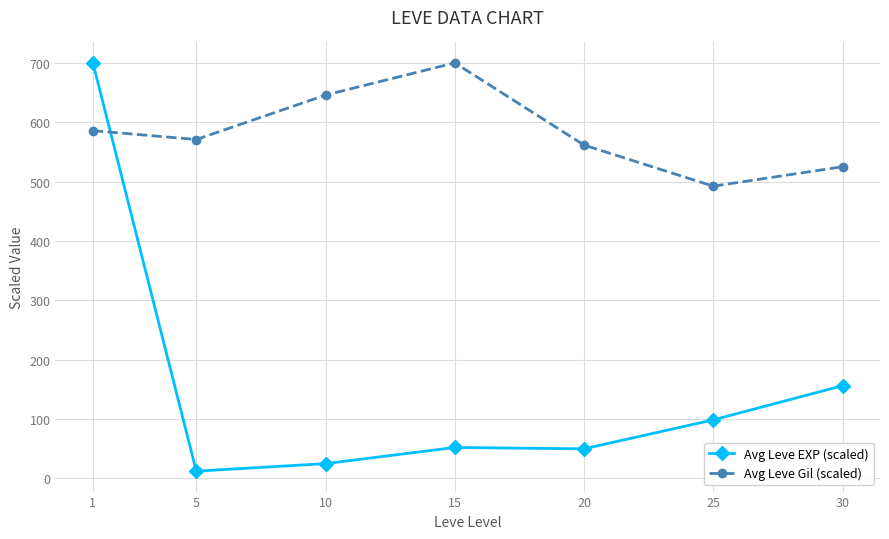

What is the difference between the maximum and second lowest values in the Avg Leve EXP (scaled) series?

675.1